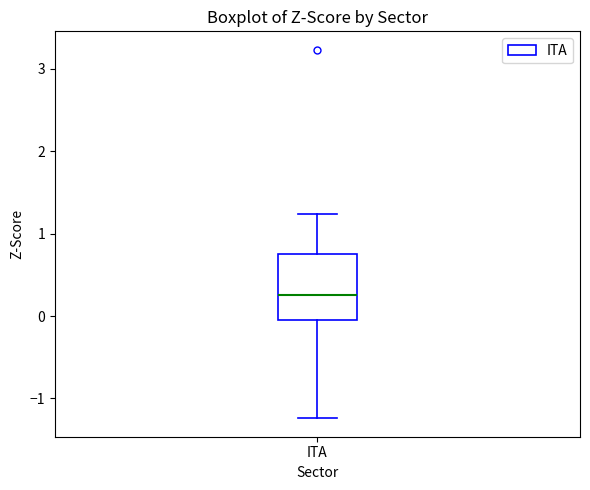

Where is the upper edge of the box for ITA on the y-axis? The values are not printed on the chart, so give them approximately, as read against the axis.

0.7